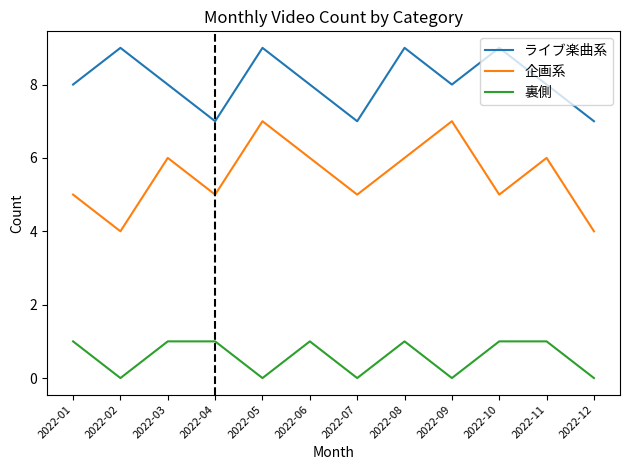

Reading left to right, list all the values displayed in this chart.

ライブ楽曲系: 2022-01=8	2022-02=9	2022-03=8	2022-04=7	2022-05=9	2022-06=8	2022-07=7	2022-08=9	2022-09=8	2022-10=9	2022-11=8	2022-12=7
企画系: 2022-01=5	2022-02=4	2022-03=6	2022-04=5	2022-05=7	2022-06=6	2022-07=5	2022-08=6	2022-09=7	2022-10=5	2022-11=6	2022-12=4
裏側: 2022-01=1	2022-02=0	2022-03=1	2022-04=1	2022-05=0	2022-06=1	2022-07=0	2022-08=1	2022-09=0	2022-10=1	2022-11=1	2022-12=0